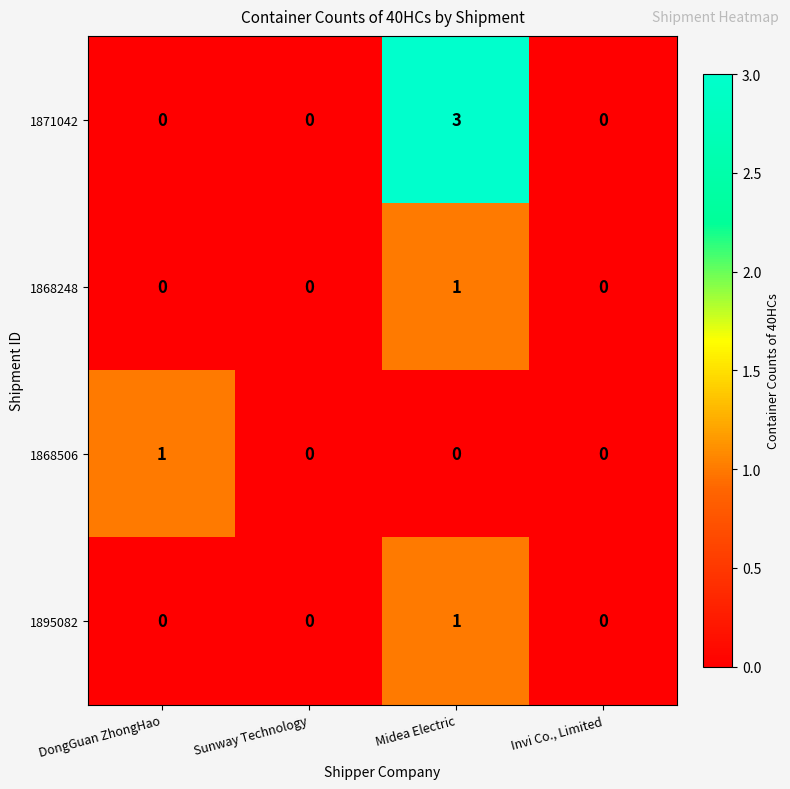

What is the sum of all 1871042 values?

3